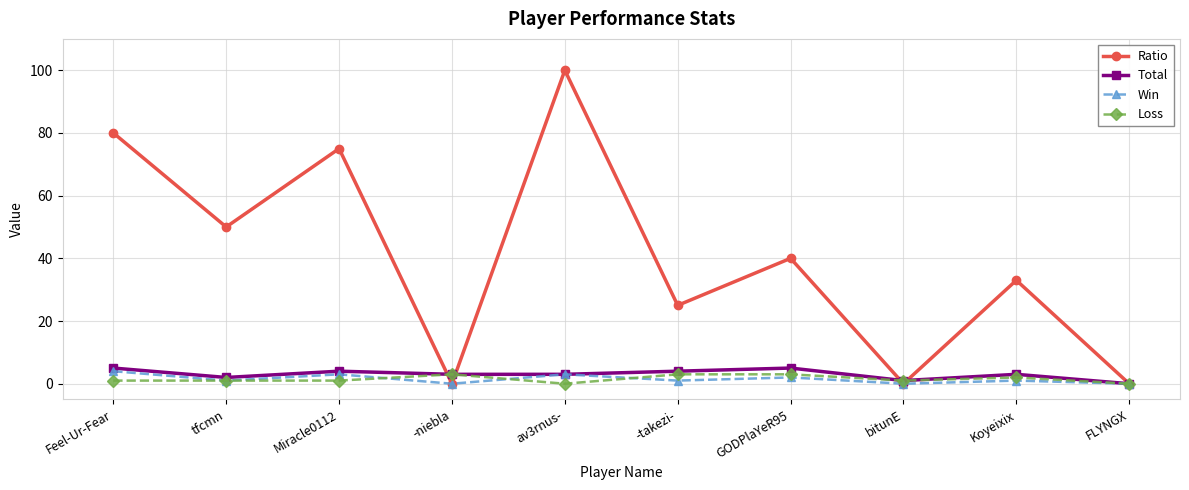

Reading right to left, extract all data points from this chart.

Ratio: FLYNGX=0	Koyeixix=33	bitunE=0	GODPlaYeR95=40	-takezi-=25	av3rnus-=100	-niebla=0	Miracle0112=75	tfcmn=50	Feel-Ur-Fear=80
Total: FLYNGX=0	Koyeixix=3	bitunE=1	GODPlaYeR95=5	-takezi-=4	av3rnus-=3	-niebla=3	Miracle0112=4	tfcmn=2	Feel-Ur-Fear=5
Win: FLYNGX=0	Koyeixix=1	bitunE=0	GODPlaYeR95=2	-takezi-=1	av3rnus-=3	-niebla=0	Miracle0112=3	tfcmn=1	Feel-Ur-Fear=4
Loss: FLYNGX=0	Koyeixix=2	bitunE=1	GODPlaYeR95=3	-takezi-=3	av3rnus-=0	-niebla=3	Miracle0112=1	tfcmn=1	Feel-Ur-Fear=1